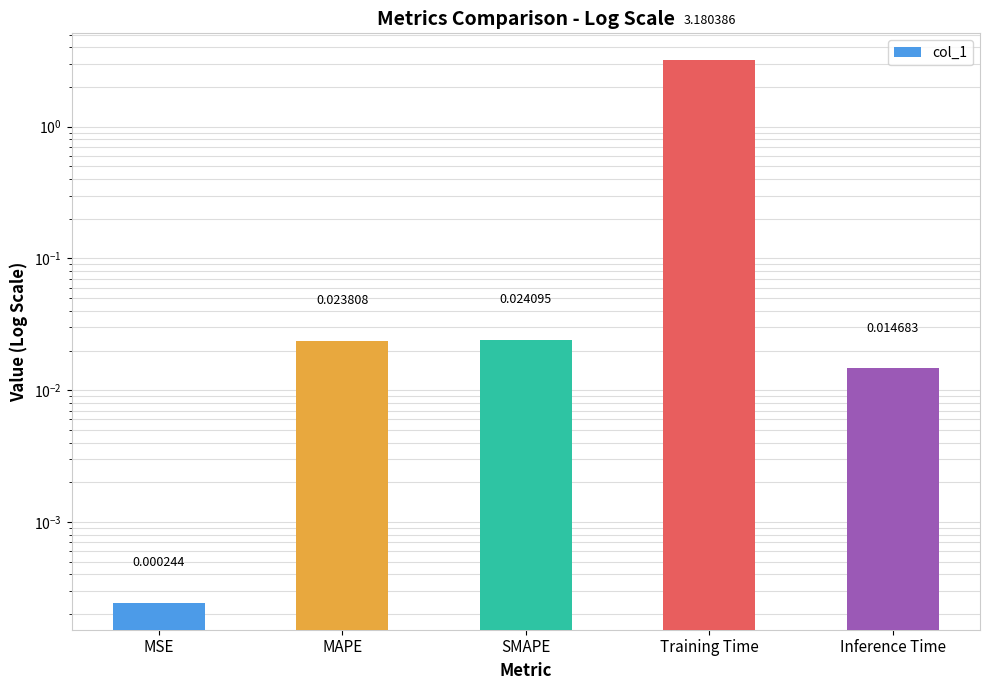

Reading left to right, extract all data points from this chart.

MSE=0.0	MAPE=0.0	SMAPE=0.0	Training Time=3.2	Inference Time=0.0